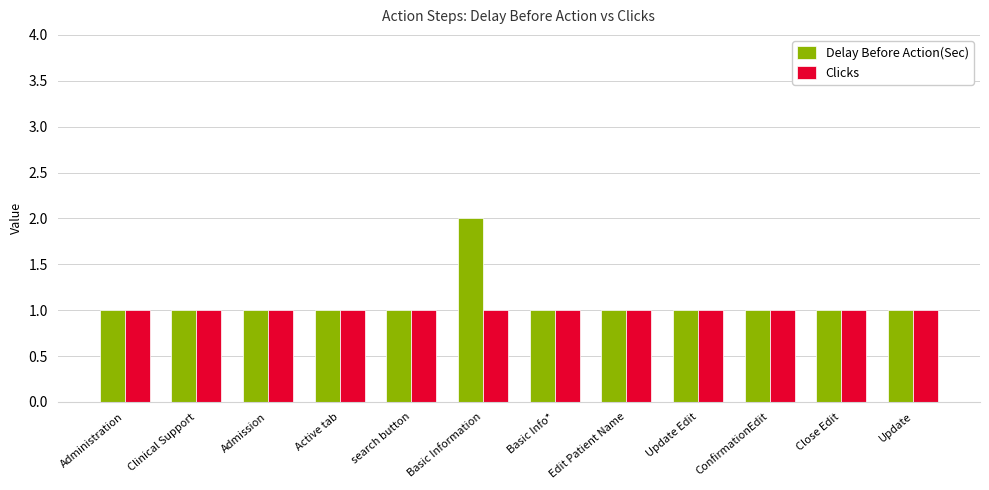

What is the label of the 1st bar from the right?

Update